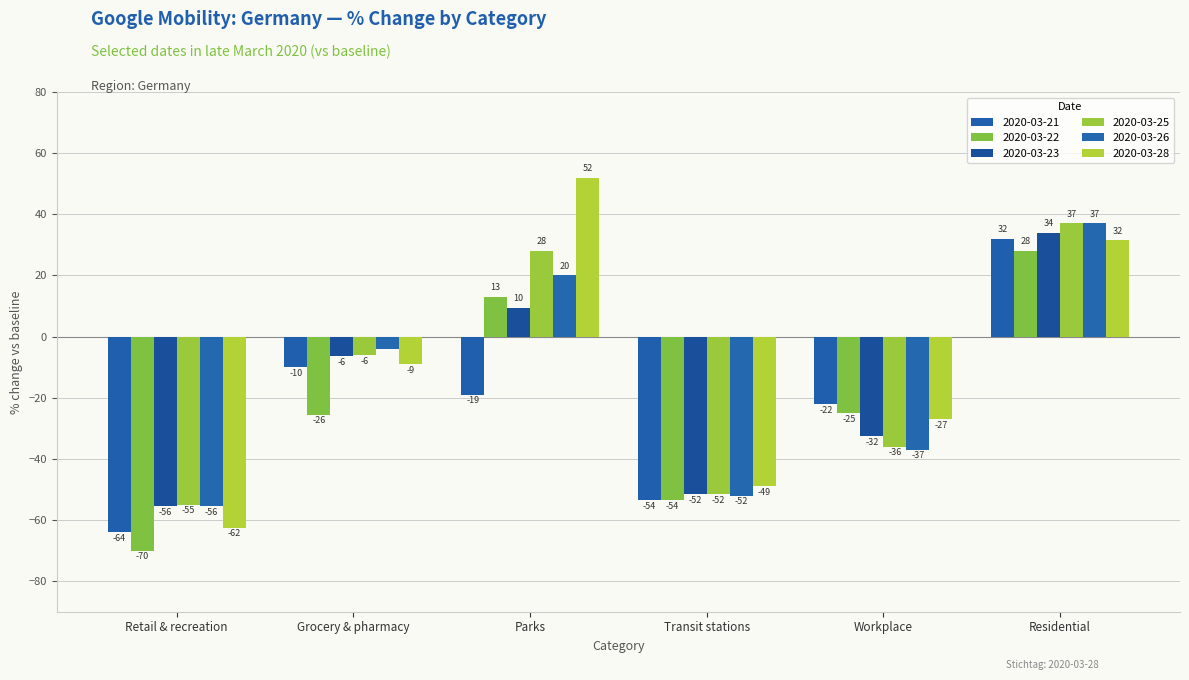

What is the maximum value for 2020-03-28?

52.0